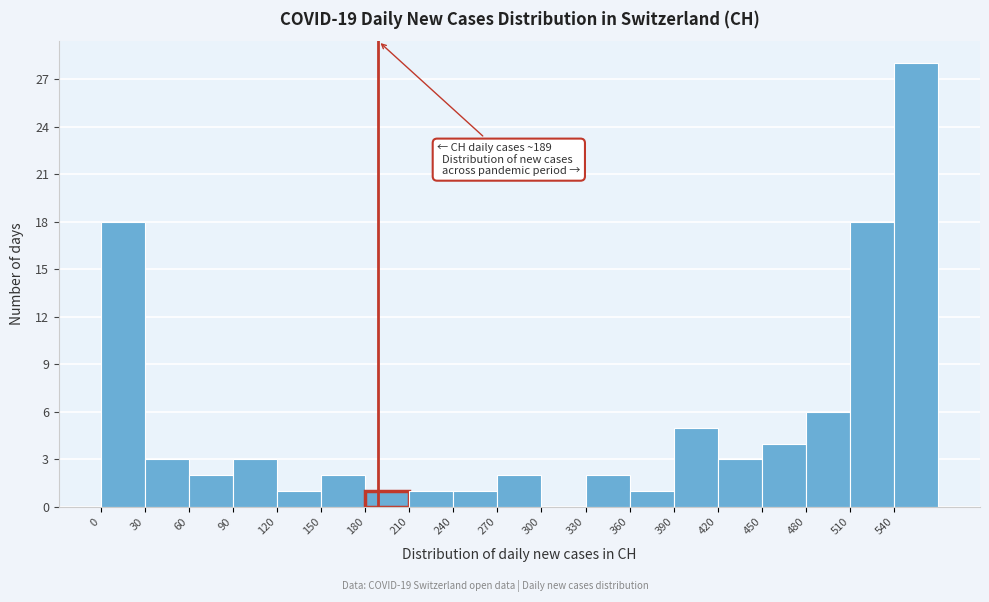

Which range on the x-axis has the tallest bar?

540 to 570